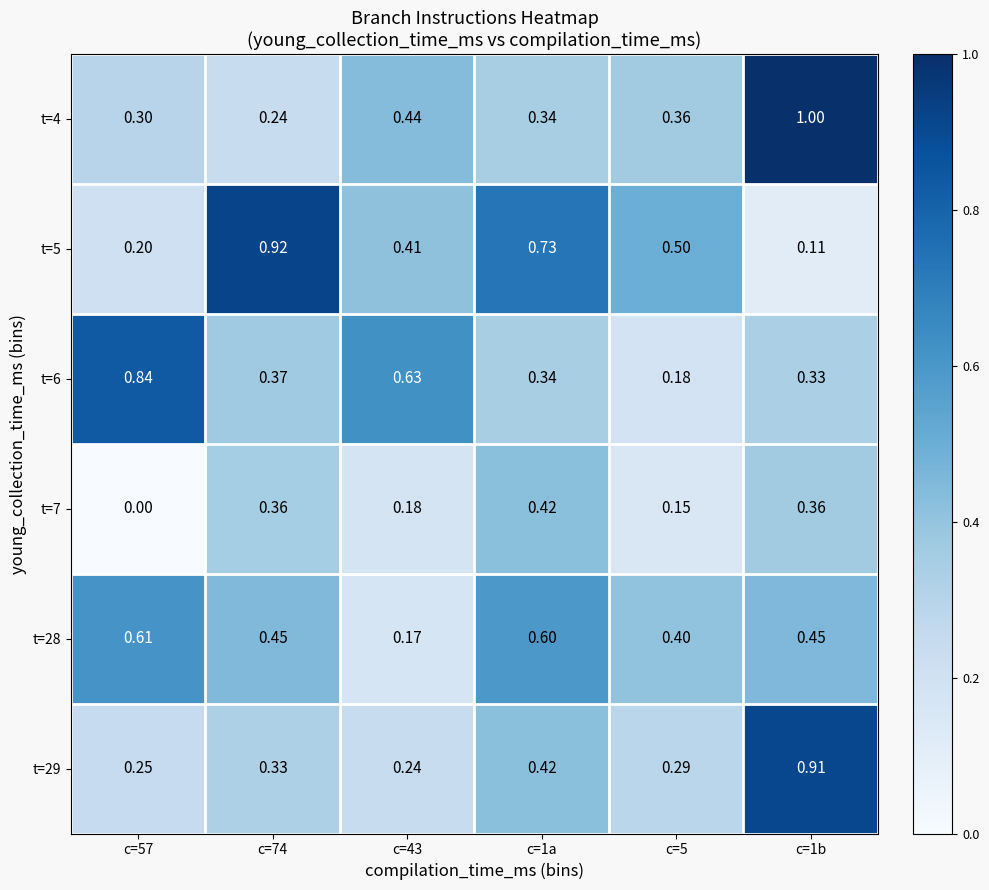

Rank the series by their maximum value, from highest to lowest.

t=4, t=5, t=29, t=6, t=28, t=7